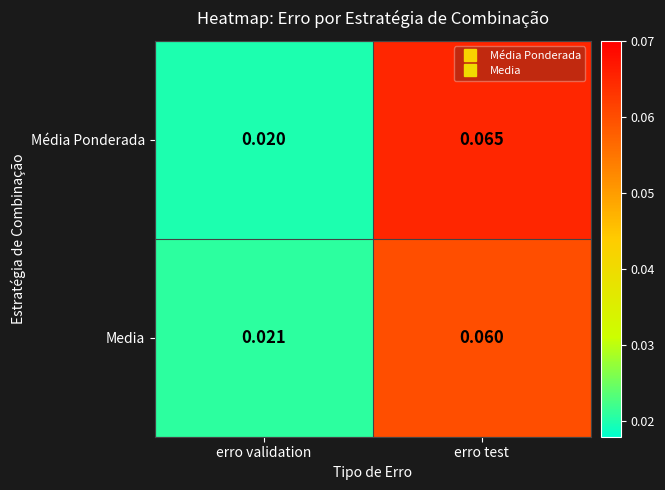

Which series changed the most between erro validation and erro test?

Média Ponderada